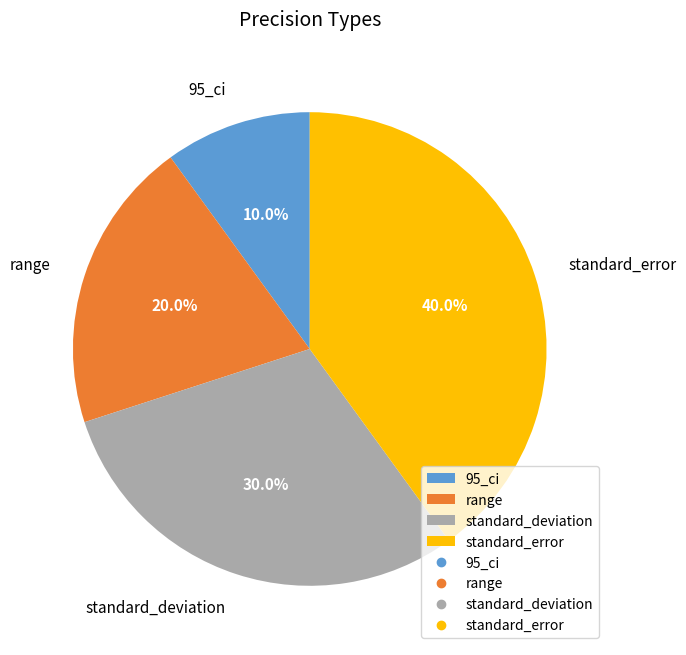

To the nearest percent, what portion does 95_ci represent?

10%